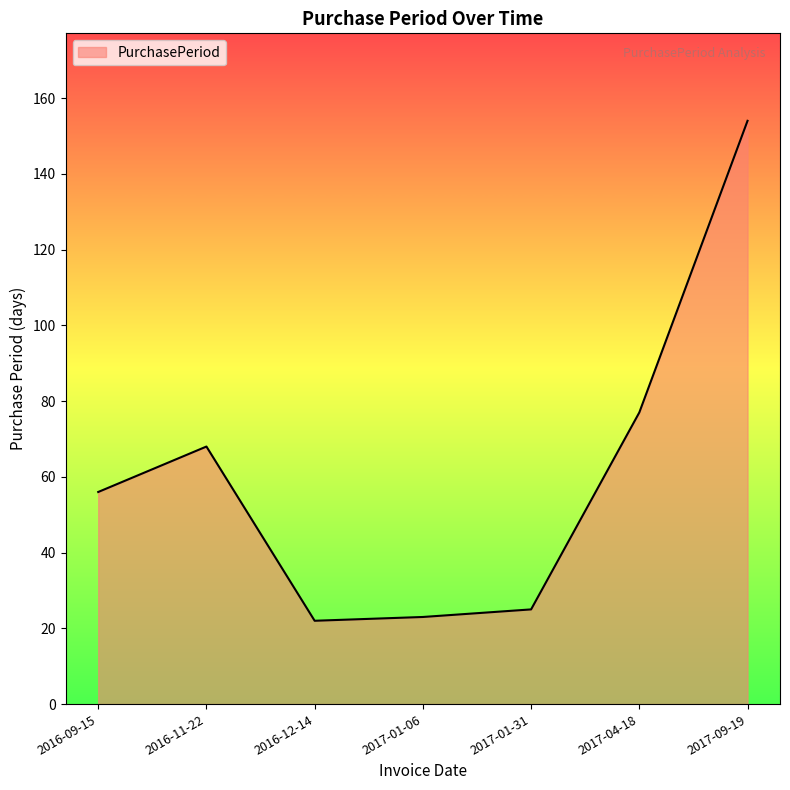

What is the sum of all values?

425